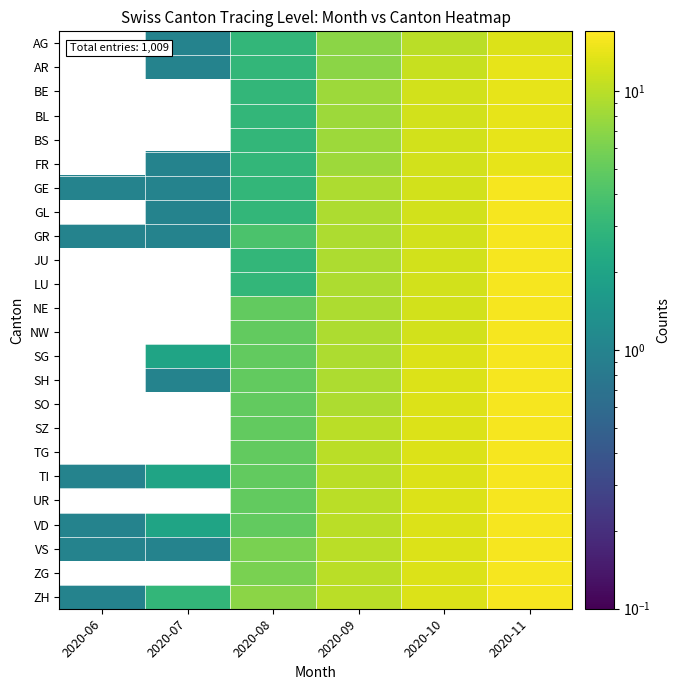

How many data points does each series have?

6